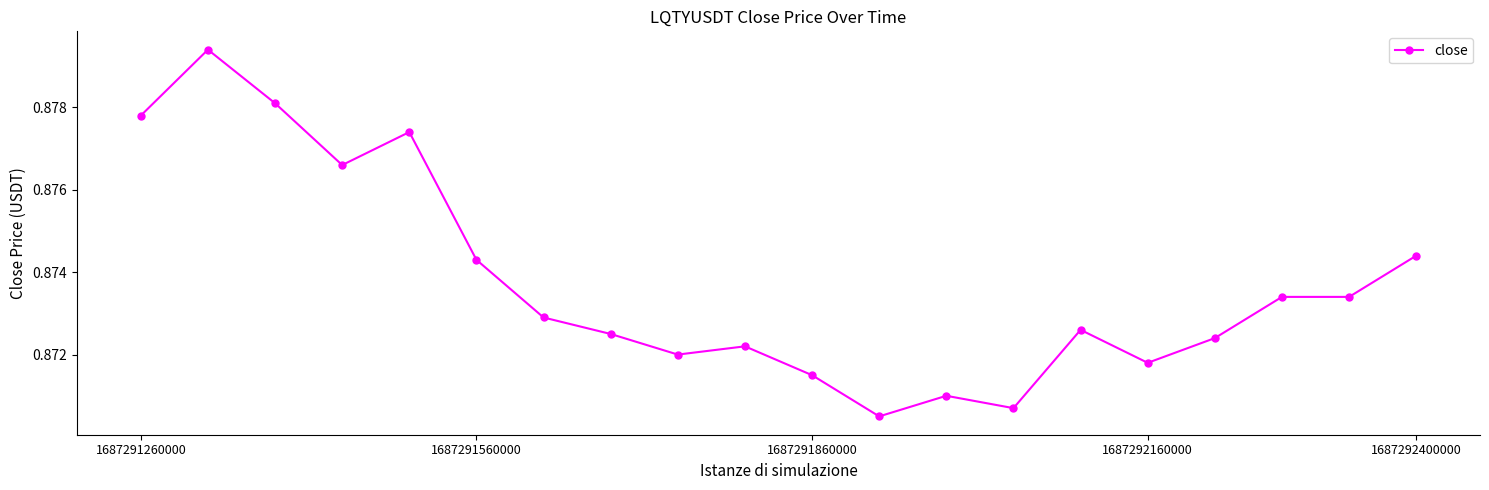

Count the values in the range 0 to 1.

20